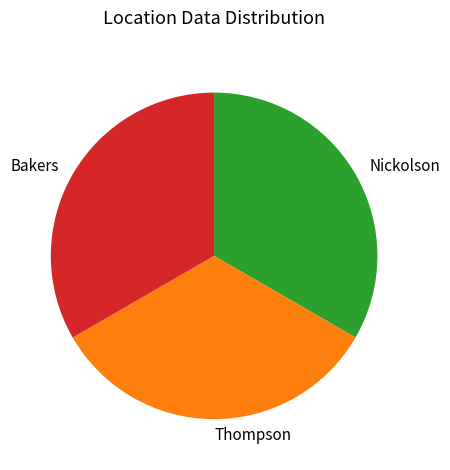

Does Nickolson represent more than half of the total?

No